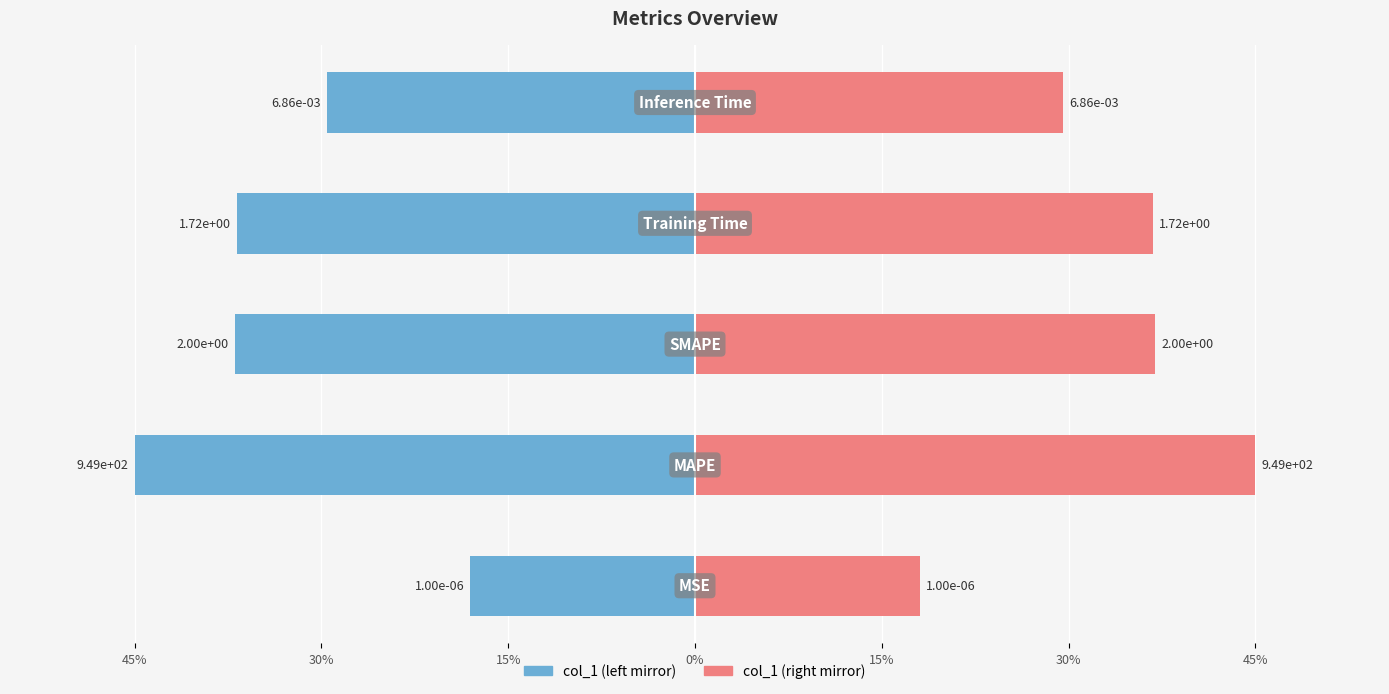

At how many categories does at least one series exceed -39?

5